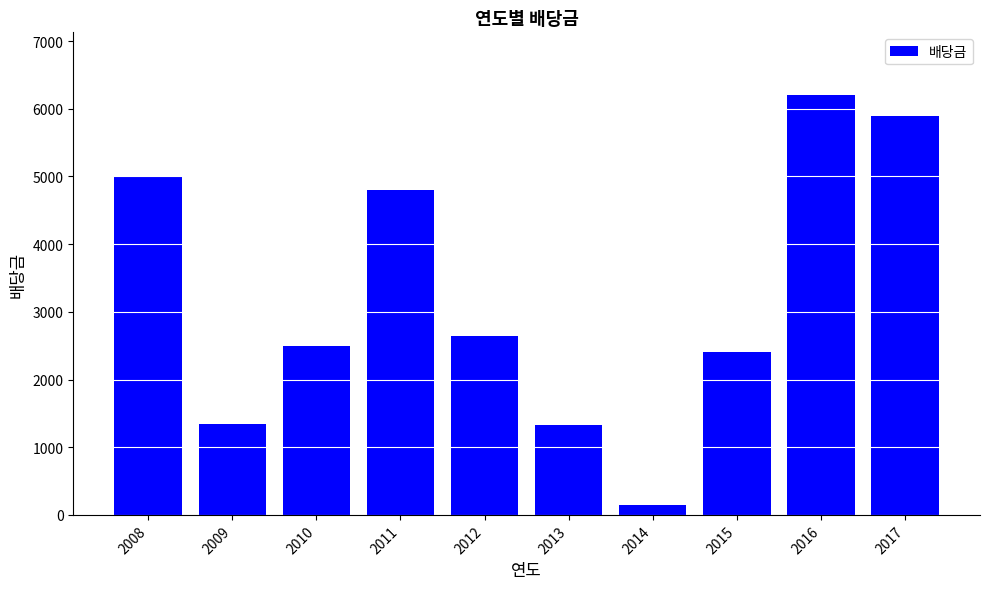

What is the average value?

3228